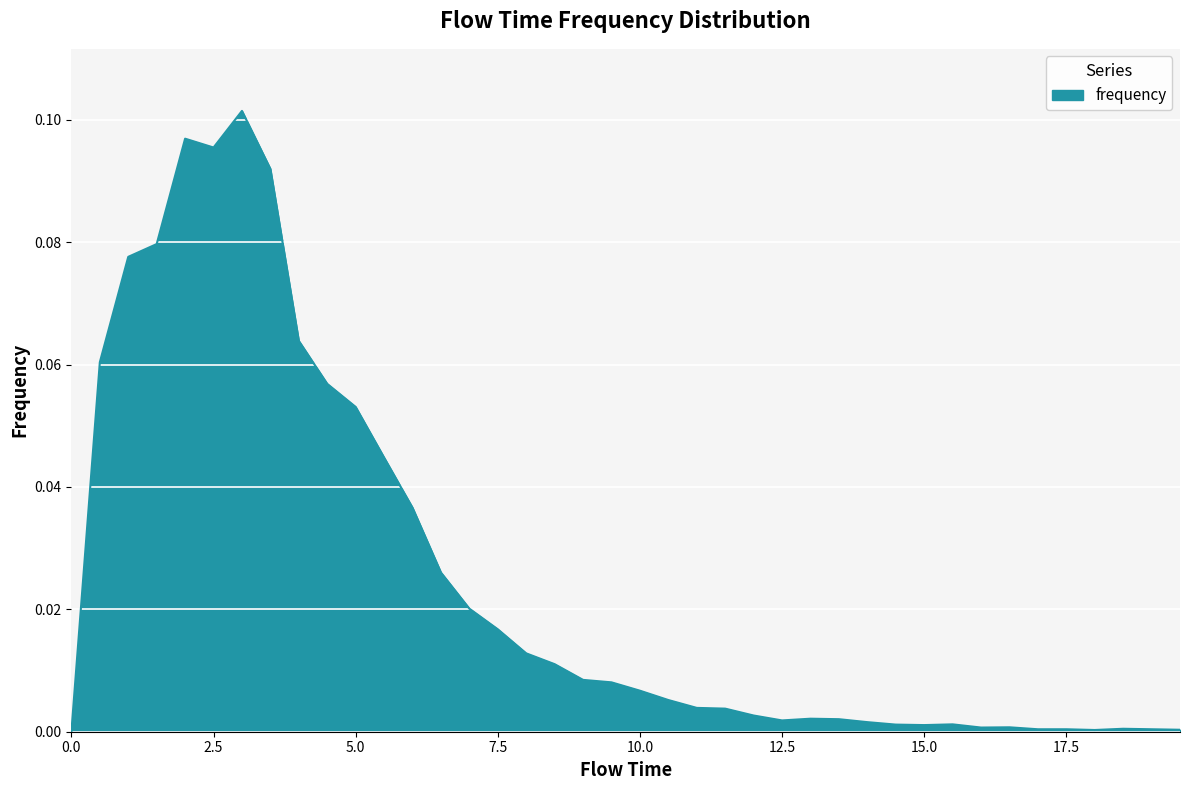

How many lines are shown in the chart?

1